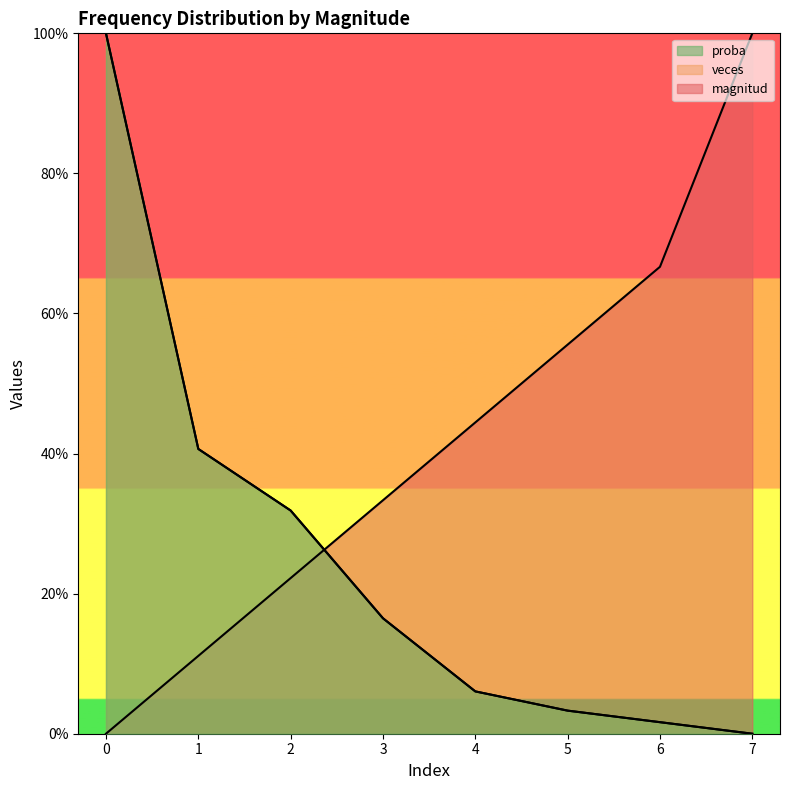

Is the value of magnitud at 4 greater than the value of proba at 3?

Yes